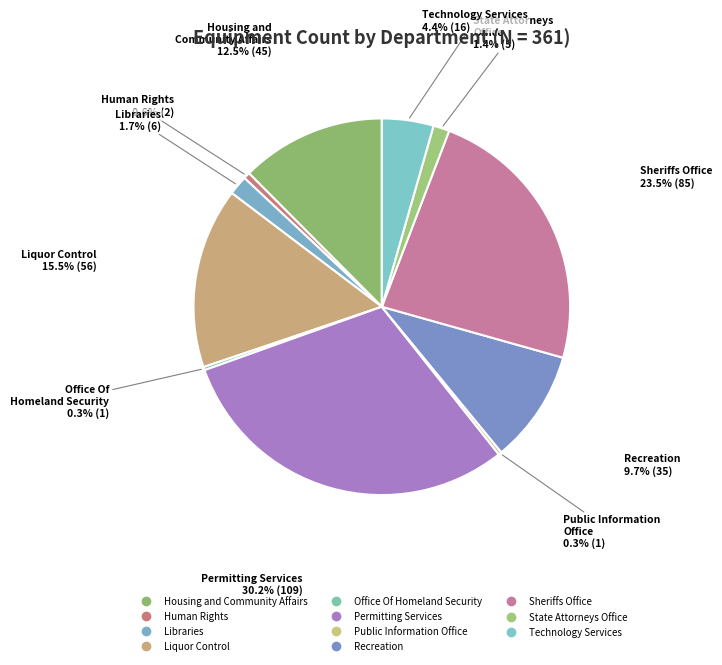

Does Permitting Services represent more than half of the total?

No